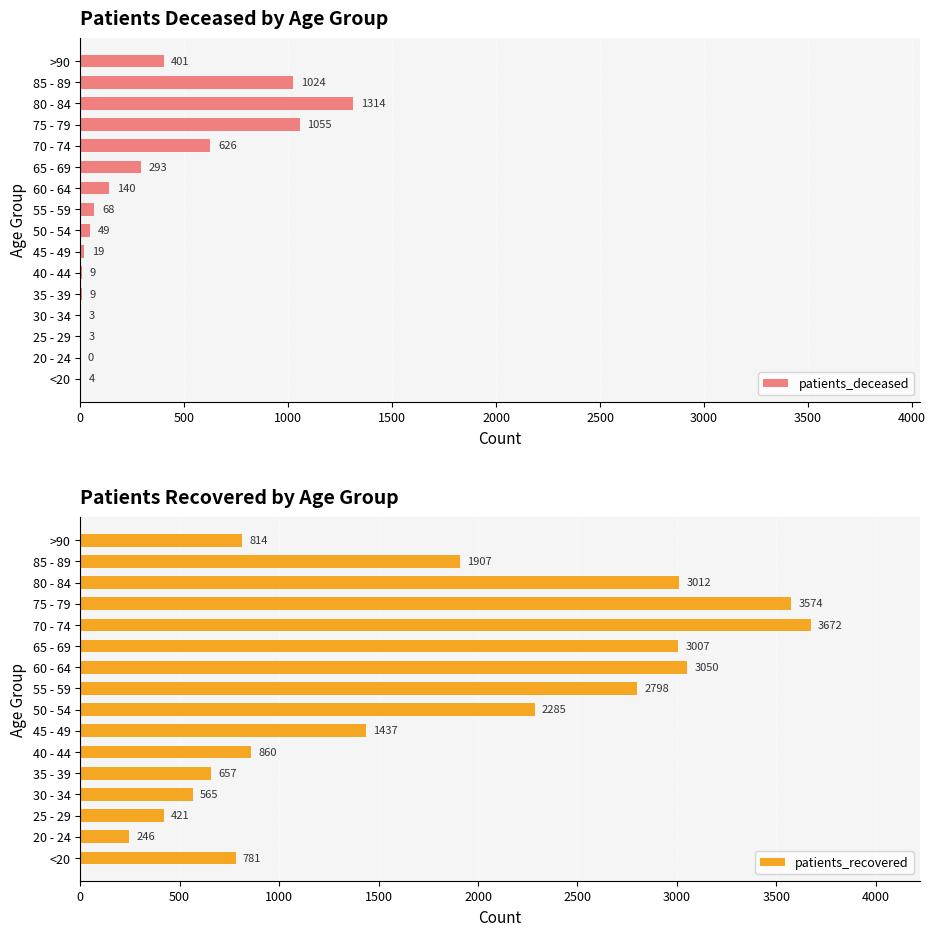

What is the sum of all patients_deceased values?

5017